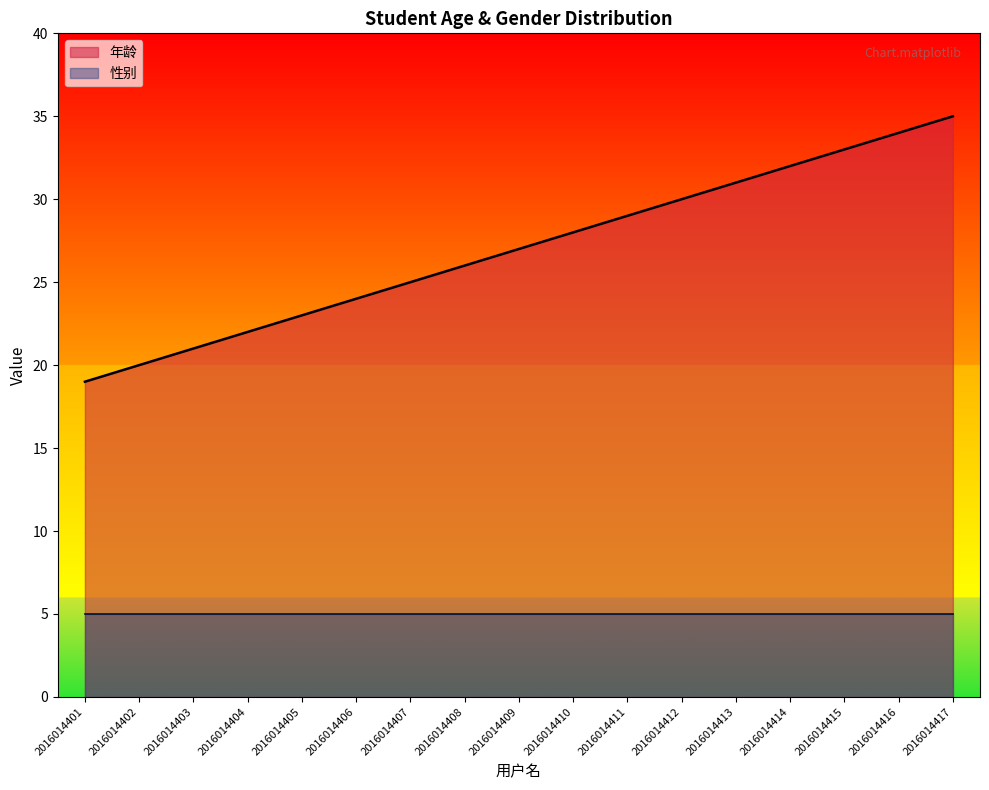

Between 2016014403 and 2016014407, which is larger?

2016014407